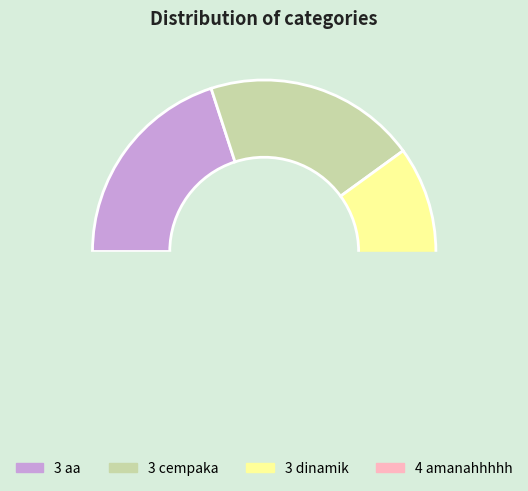

Is 3 dinamik the majority of the pie?

No